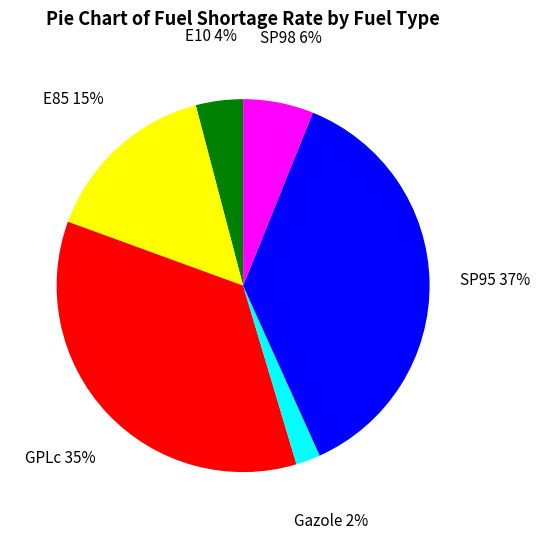

Which has a higher value, E10 or SP98?

SP98